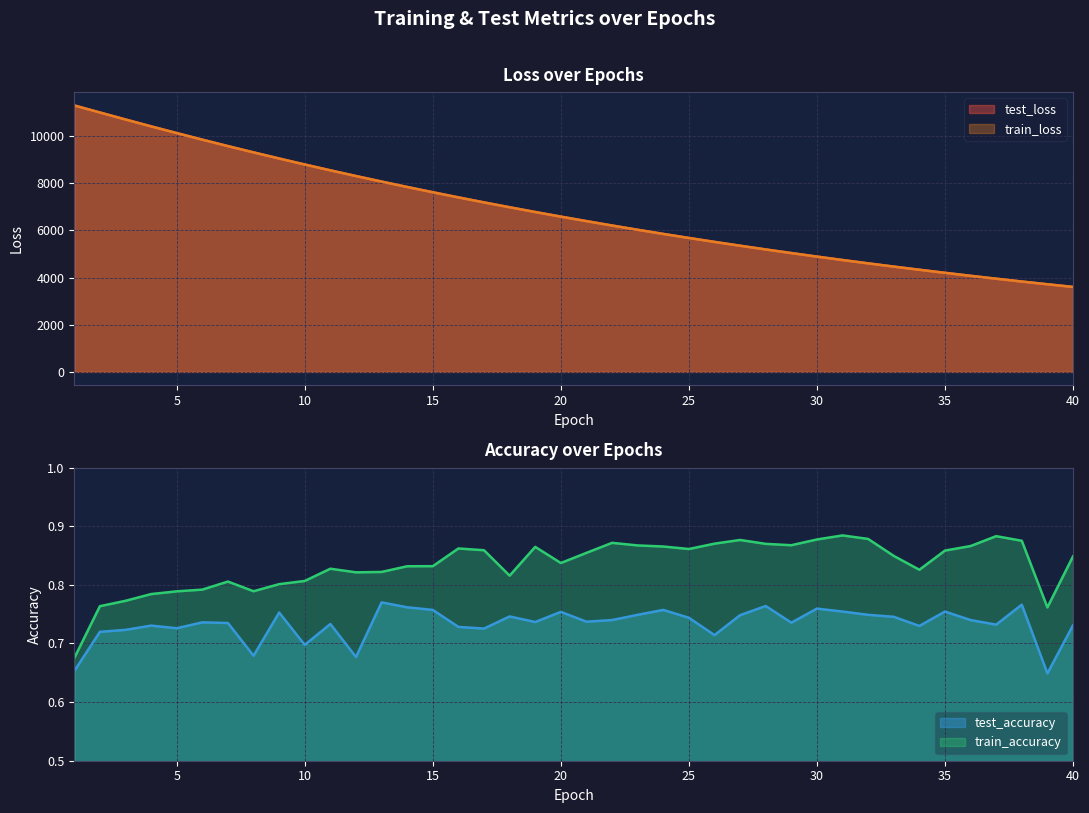

How many lines are shown in the chart?

4